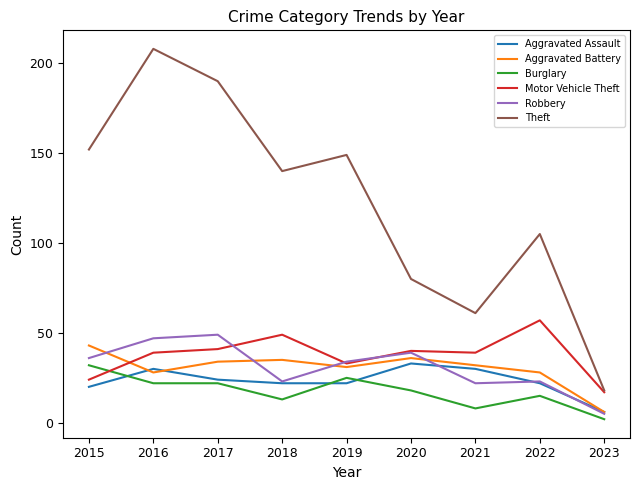

What is the greatest value displayed?

208